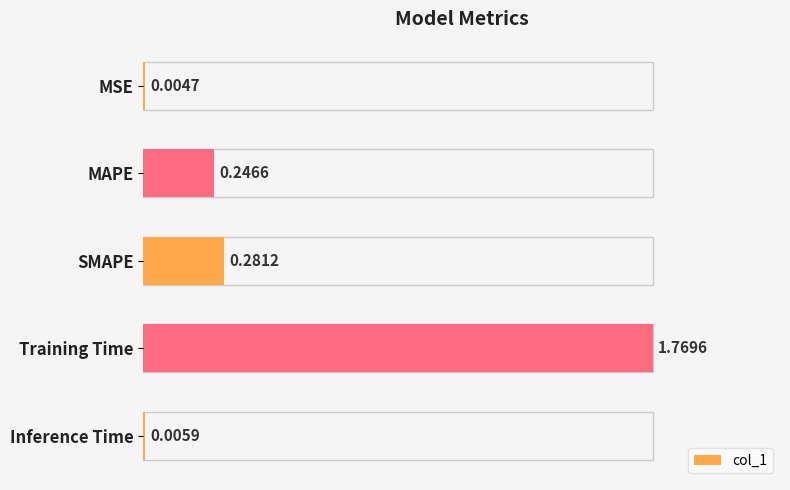

Which has a higher value, MSE or Inference Time?

Inference Time